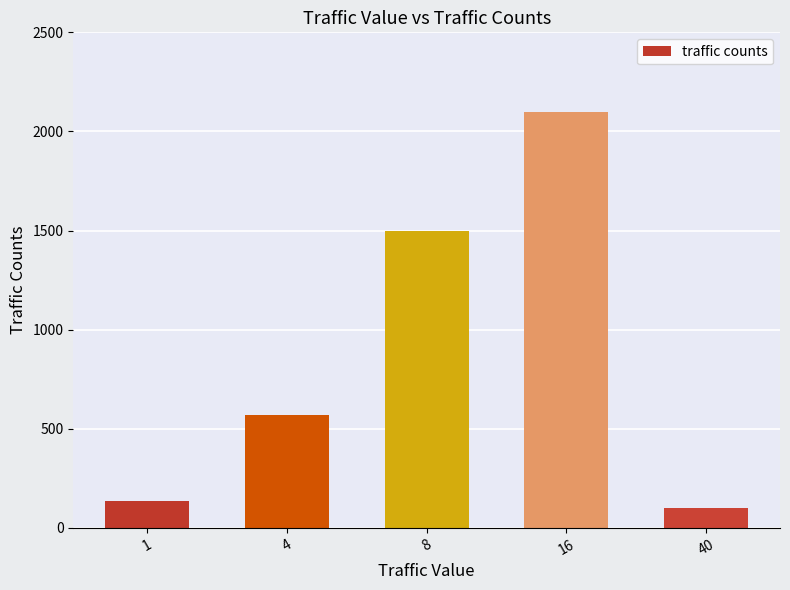

How many data points does each series have?

5